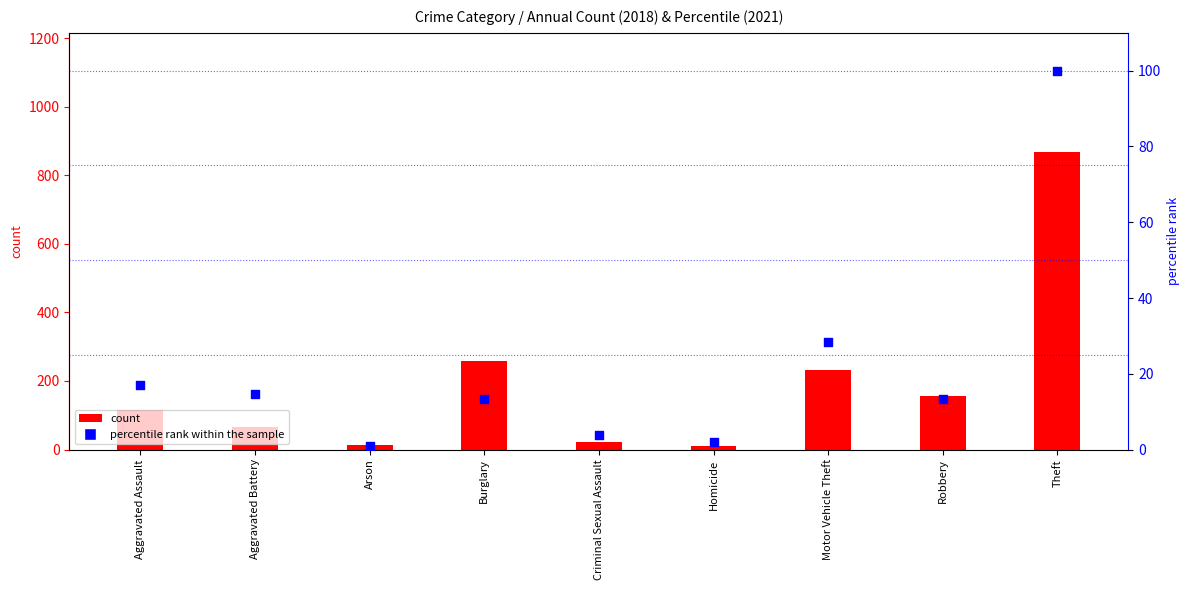

Which series has the largest Y range (max minus min)?

count